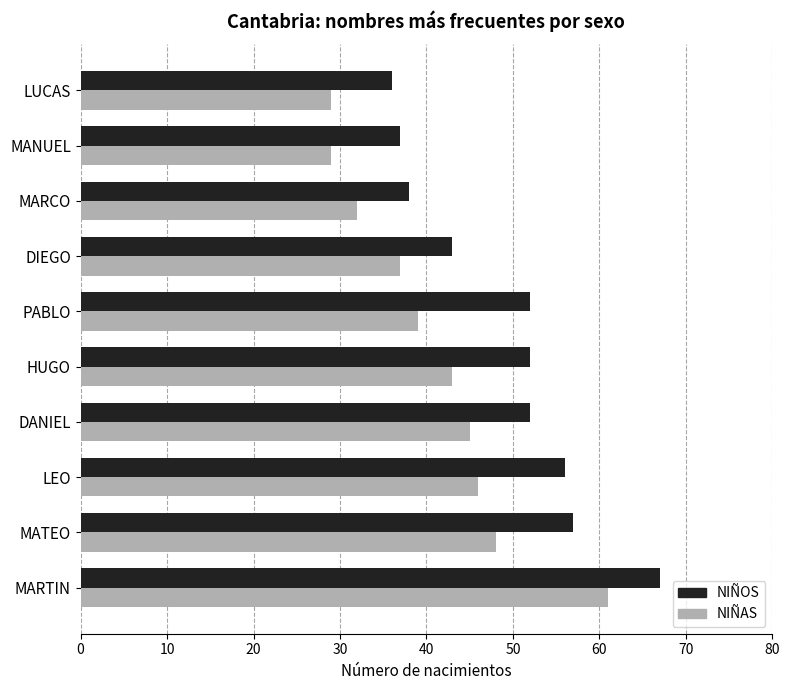

What is the difference between the highest and lowest values at HUGO?

9